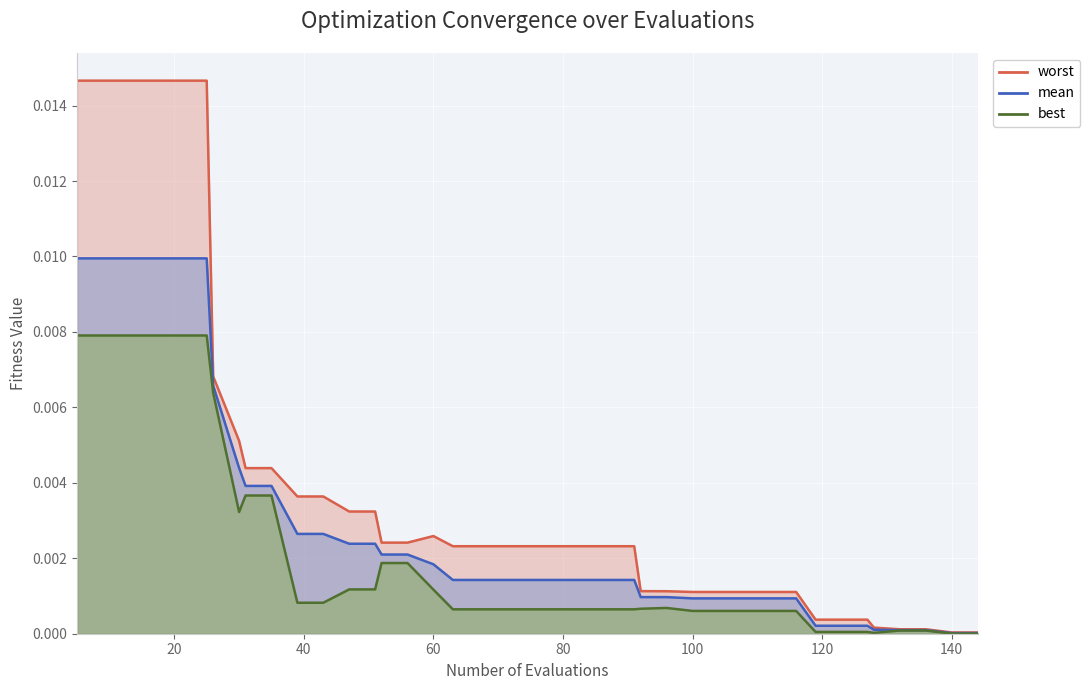

True or false: mean has a value of 0.0 at 21.

True